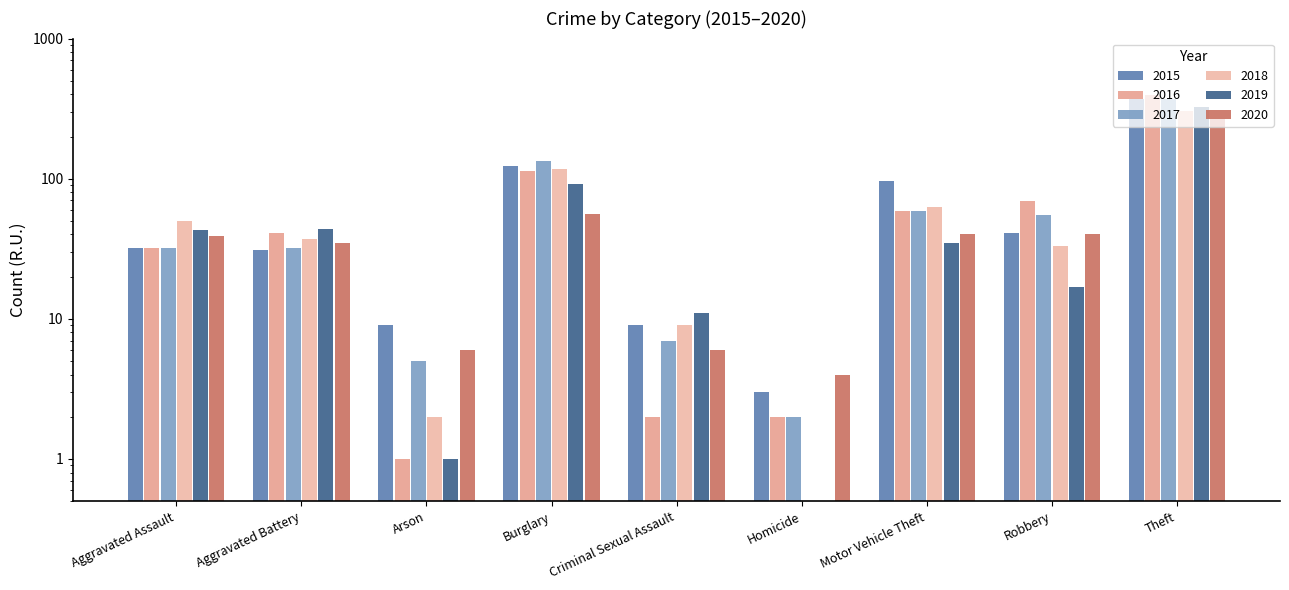

Reading left to right, transcribe all the data shown in this chart.

2015: 32.0	31.0	9.0	123.0	9.0	3.0	96.0	41.0	369.0
2016: 32.0	41.0	1.0	113.0	2.0	2.0	59.0	69.0	394.0
2017: 32.0	32.0	5.0	133.0	7.0	2.0	59.0	55.0	372.0
2018: 50.0	37.0	2.0	117.0	9.0	0.5	63.0	33.0	305.0
2019: 43.0	44.0	1.0	92.0	11.0	0.5	35.0	17.0	325.0
2020: 39.0	35.0	6.0	56.0	6.0	4.0	40.0	40.0	267.0